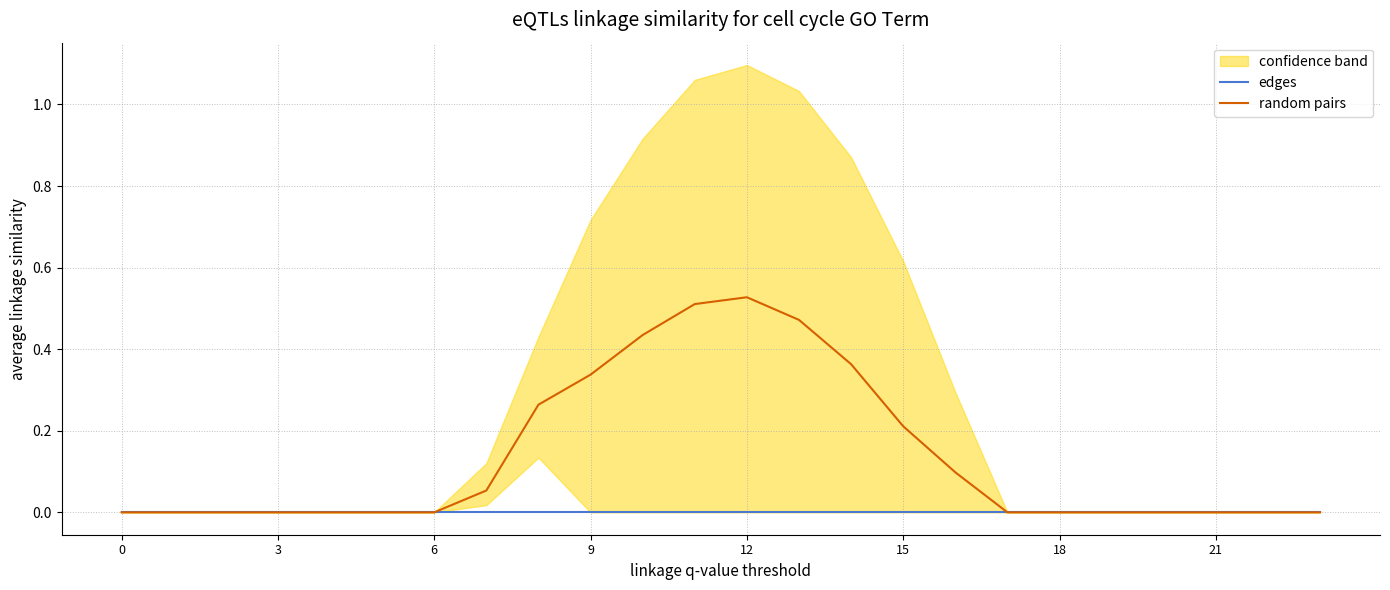

What are all the series names shown in the legend?

edges, random pairs